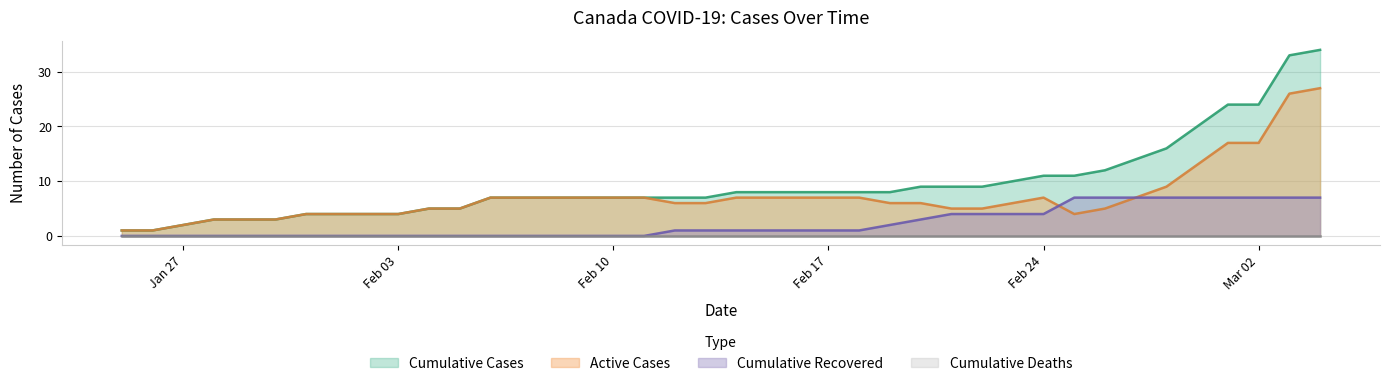

Which series has the largest total across all categories?

Cumulative Cases